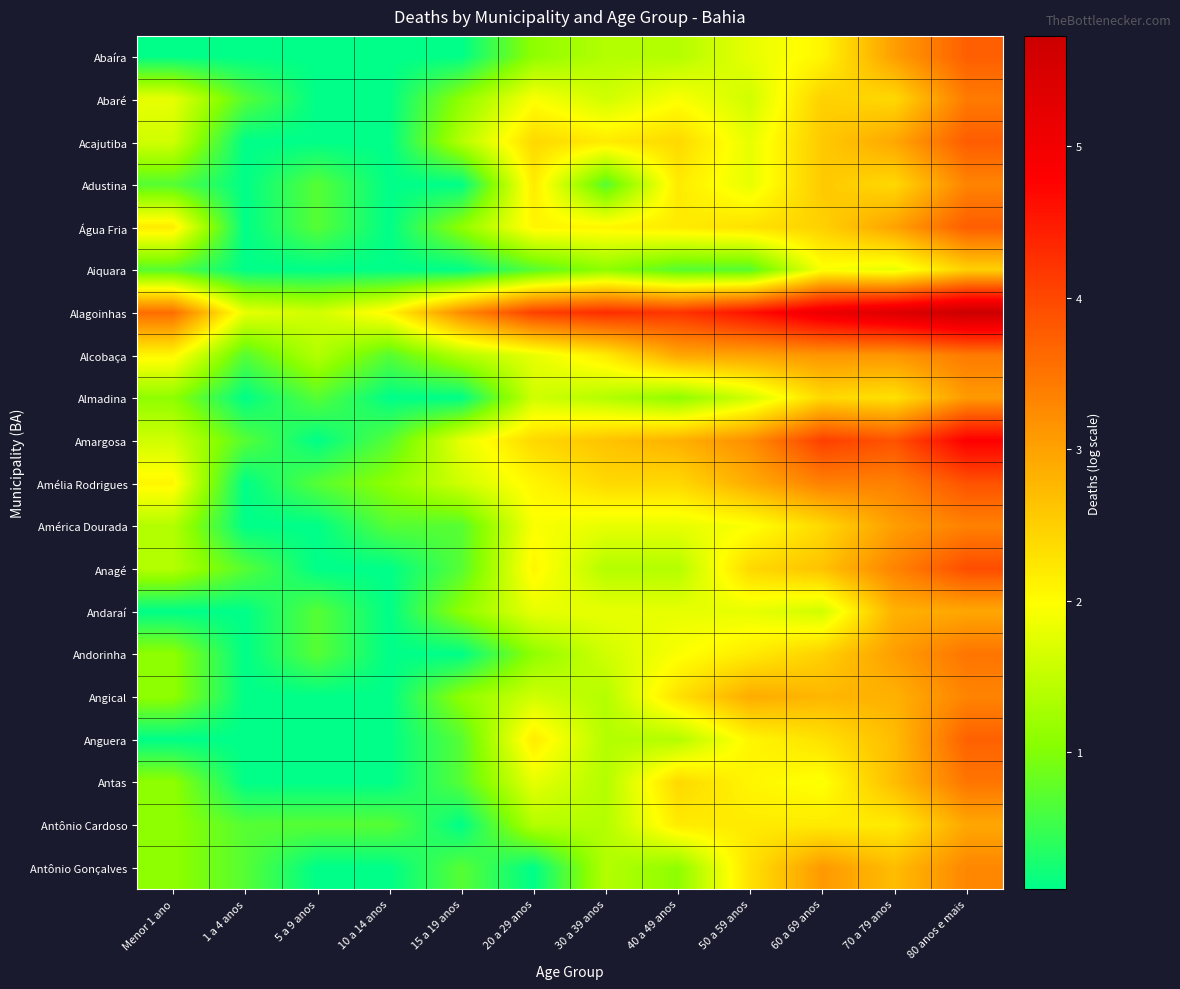

Count the number of data series in this chart.

20